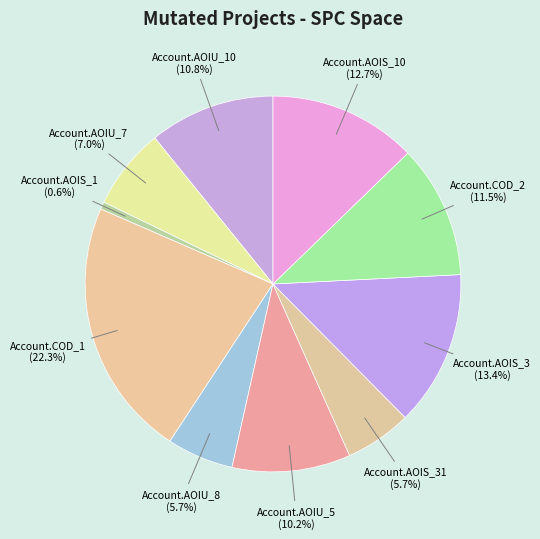

Which has a higher value, Account.AOIS_3 or Account.AOIS_1?

Account.AOIS_3